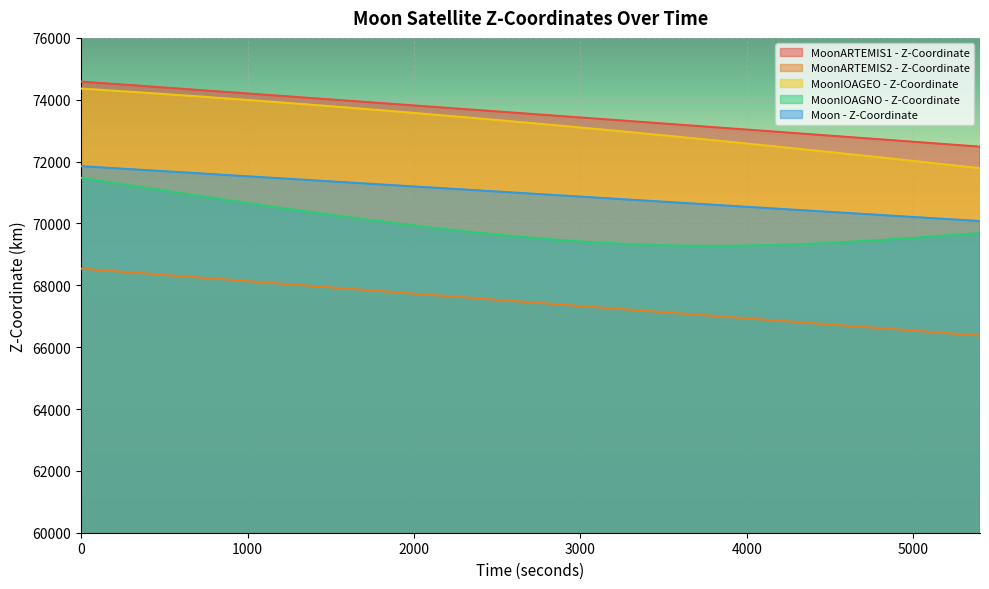

How many values in the MoonARTEMIS1 - Z-Coordinate series exceed 73542?

10